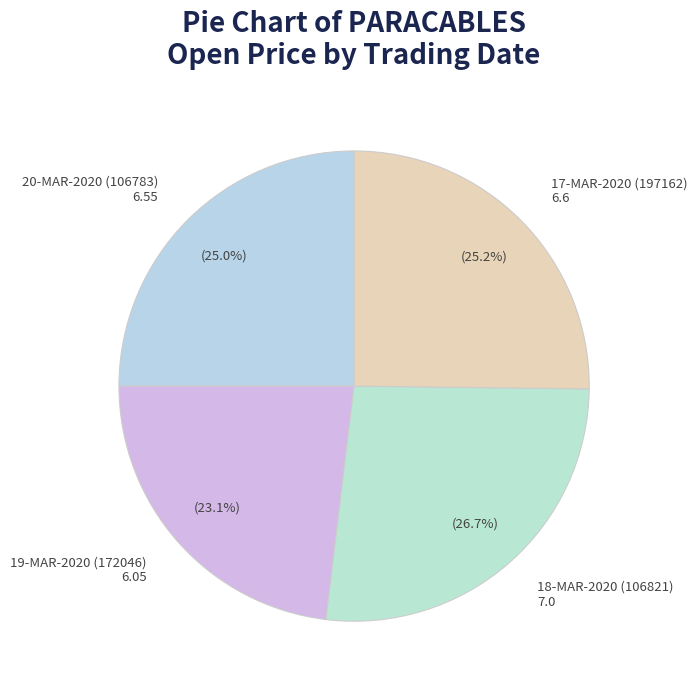

Is there a majority slice in this chart?

No